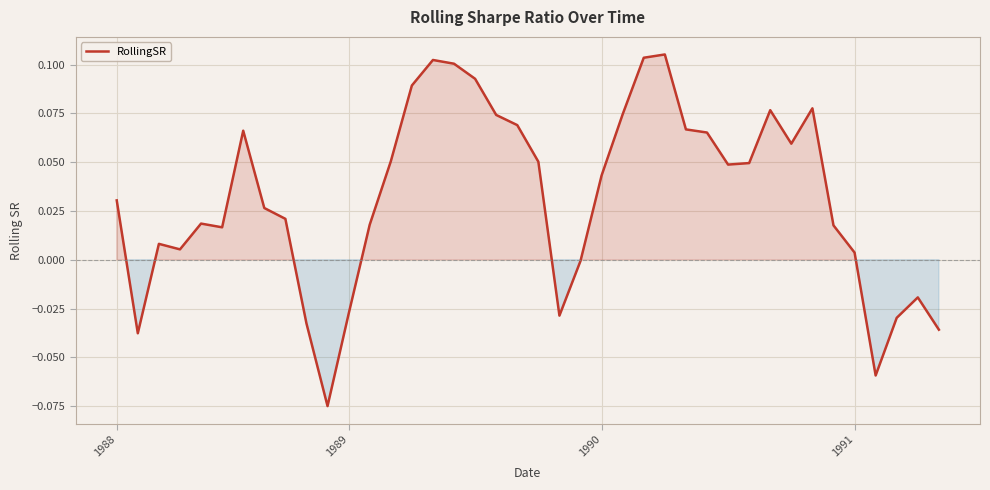

How many lines are shown in the chart?

1